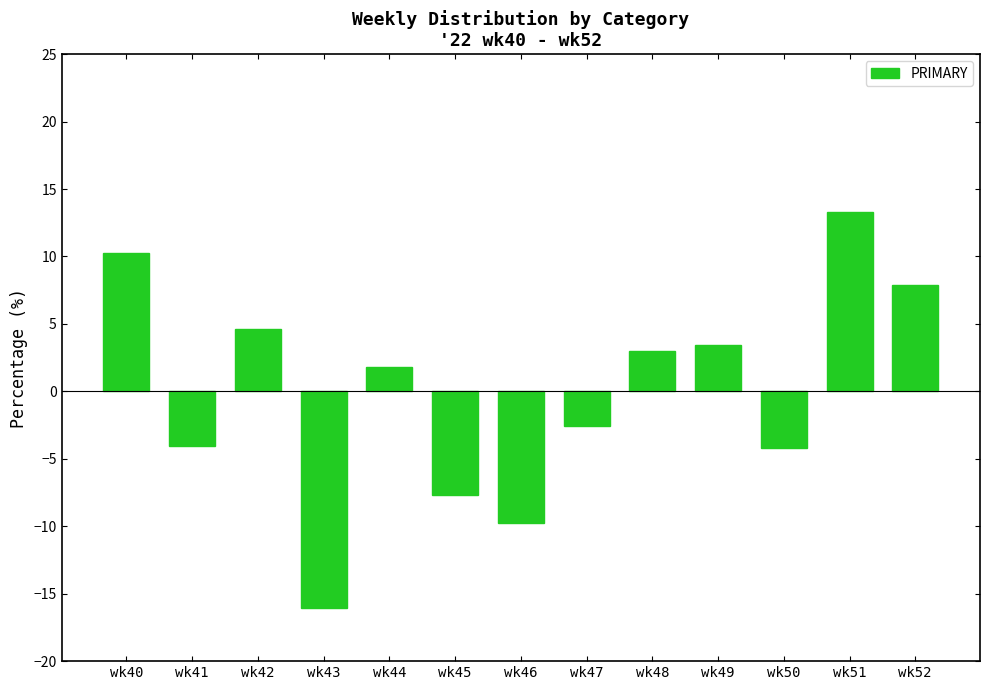

How many bars are there in total?

13